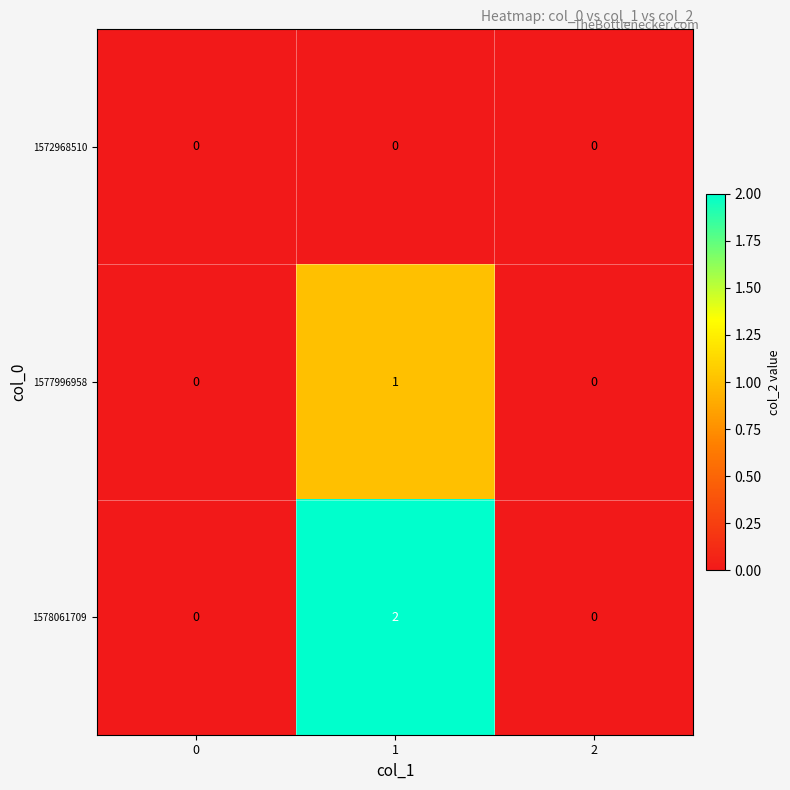

What is the total value across all series at 1?

3